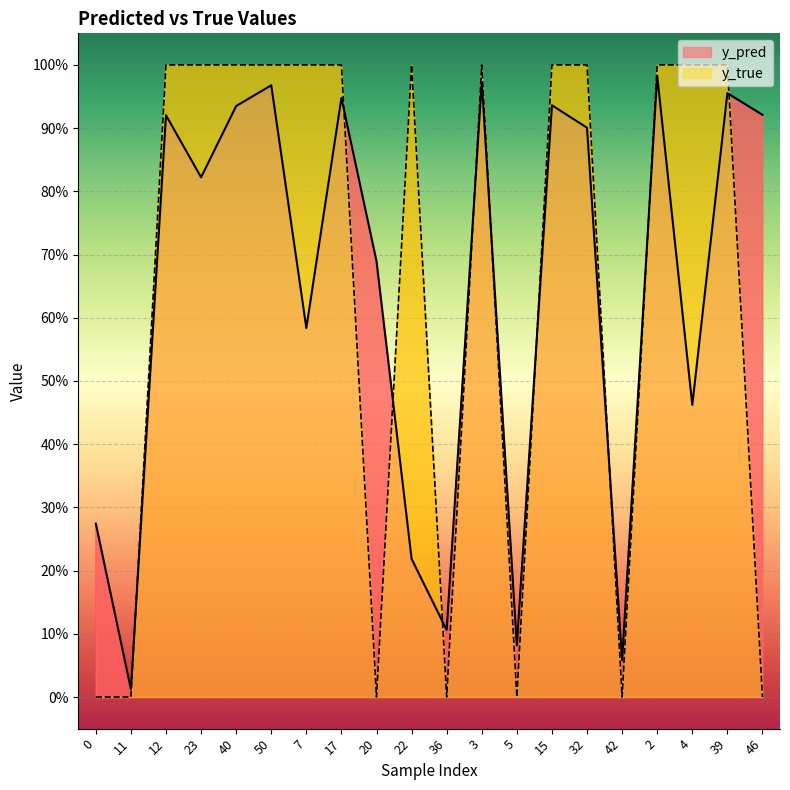

Where is the first local maximum for y_pred?

12